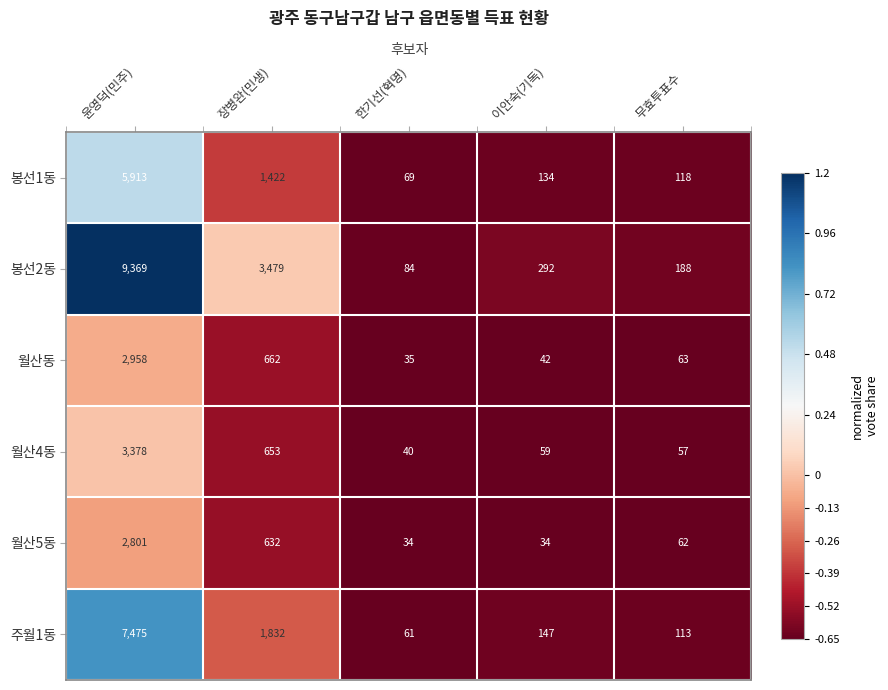

What is the total value across all series at 장병완(민생)?

8680